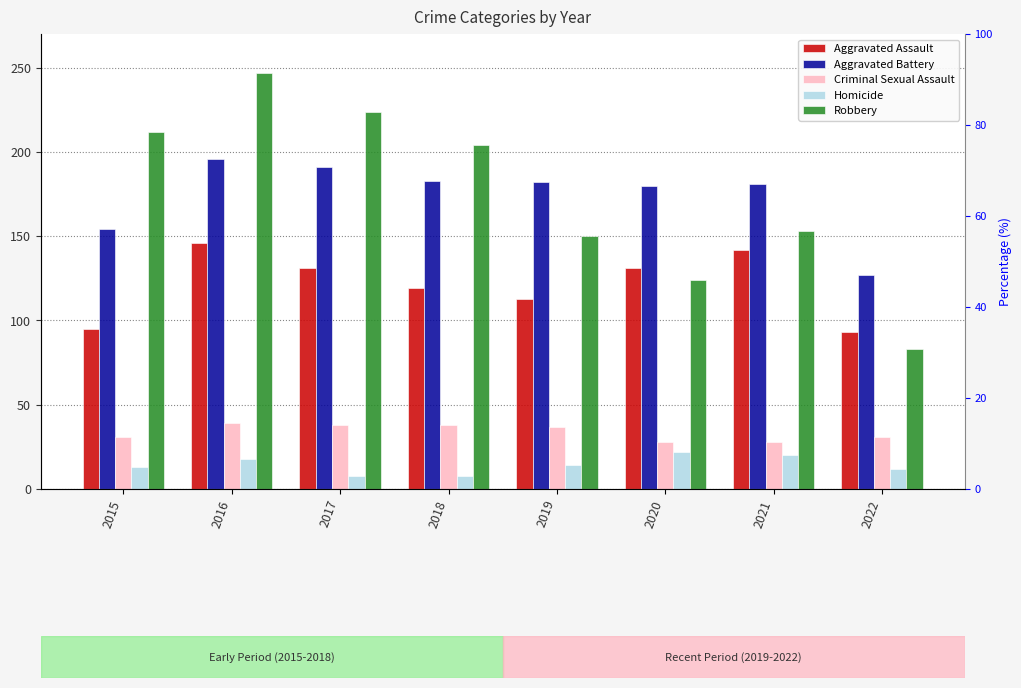

What is the average value of the Criminal Sexual Assault series?

34